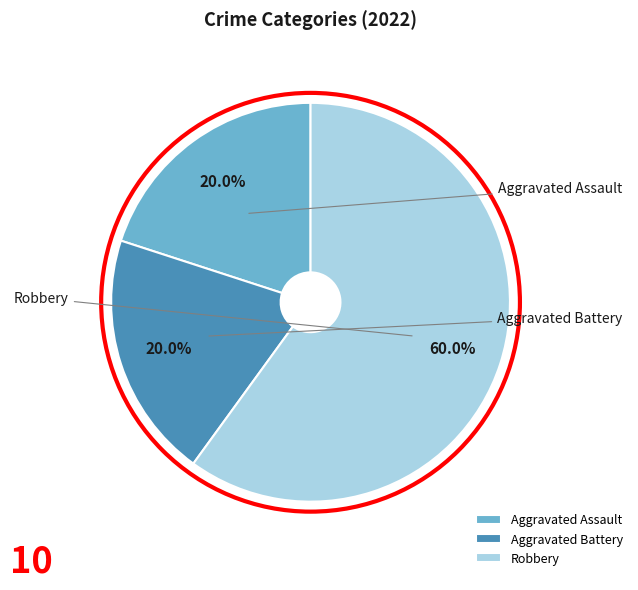

Rank the categories by value from lowest to highest.

Aggravated Assault, Aggravated Battery, Robbery